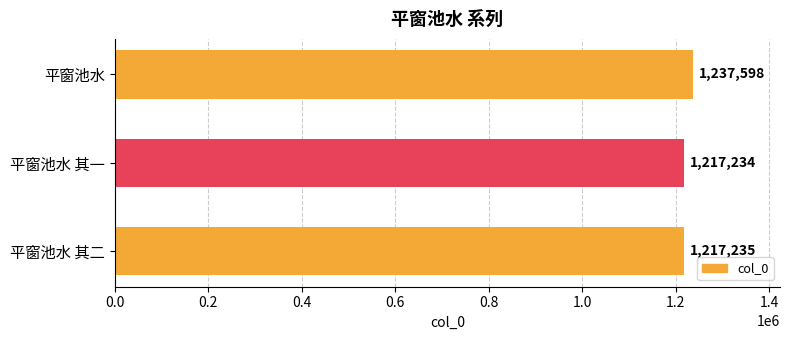

Approximately how many times larger is the value at 平窗池水 compared to 平窗池水 其二?

1.0